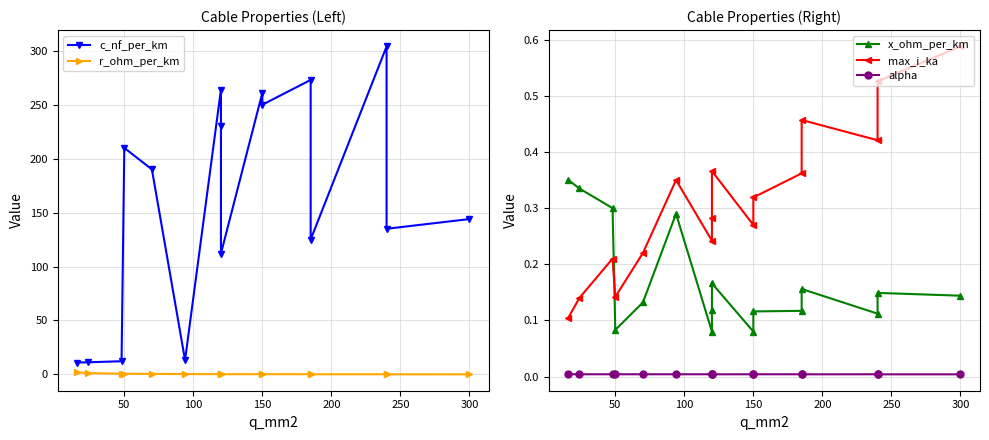

What position from the right is 9?

7